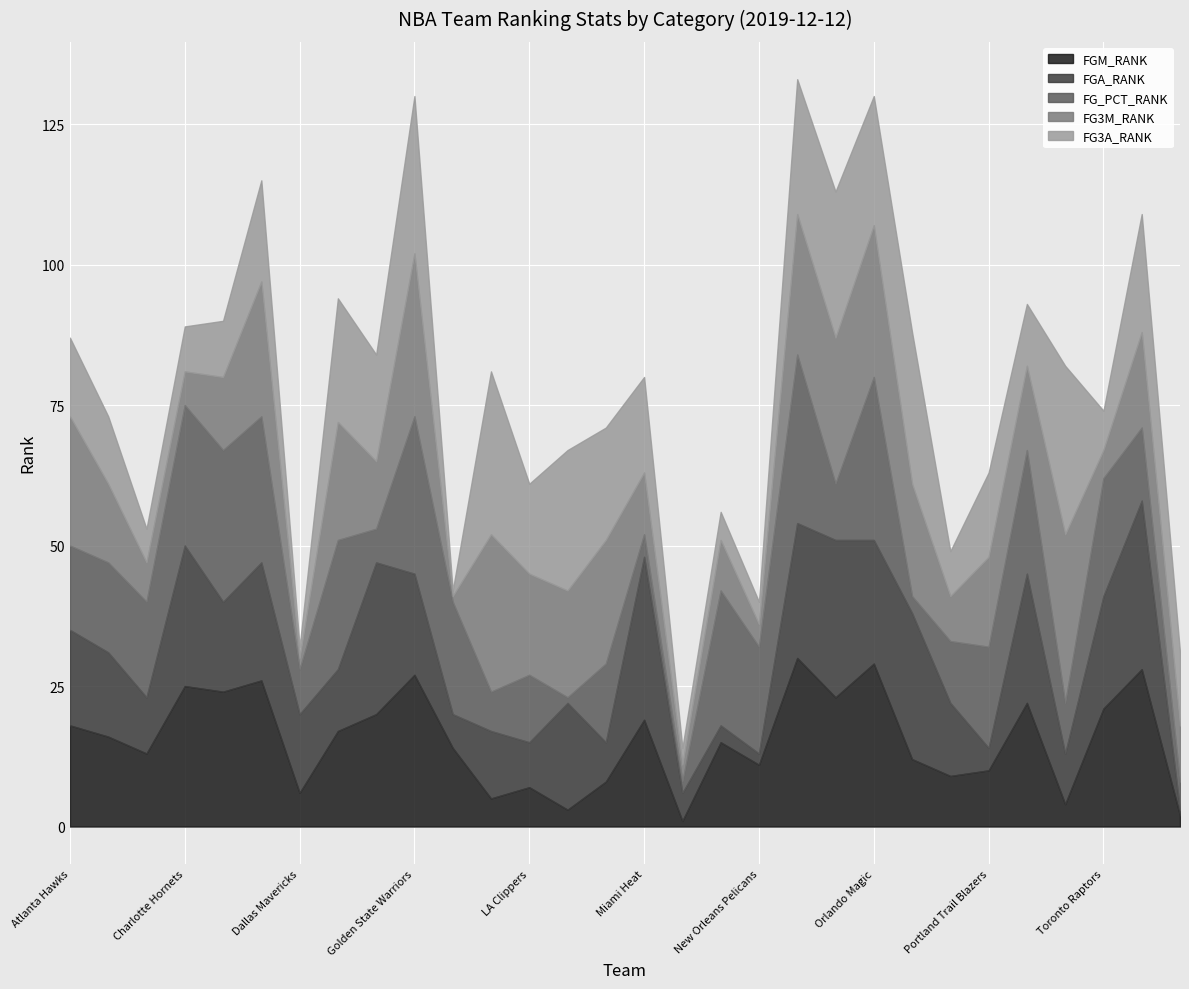

Where do FG3M_RANK and FGM_RANK first cross each other?

Atlanta Hawks and Boston Celtics